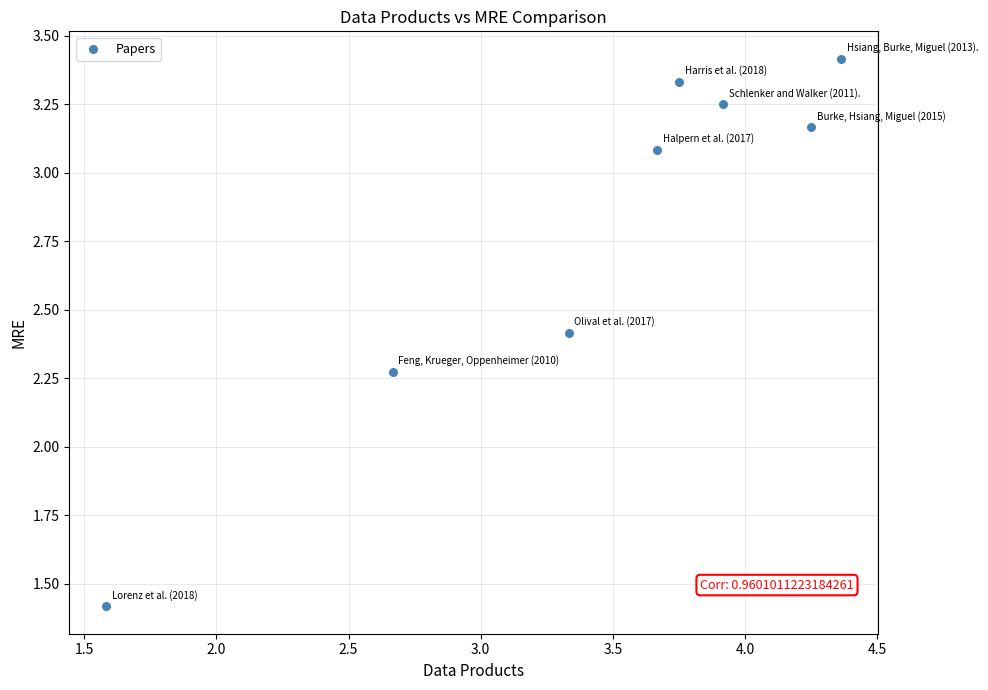

What is the average X value?

3.4